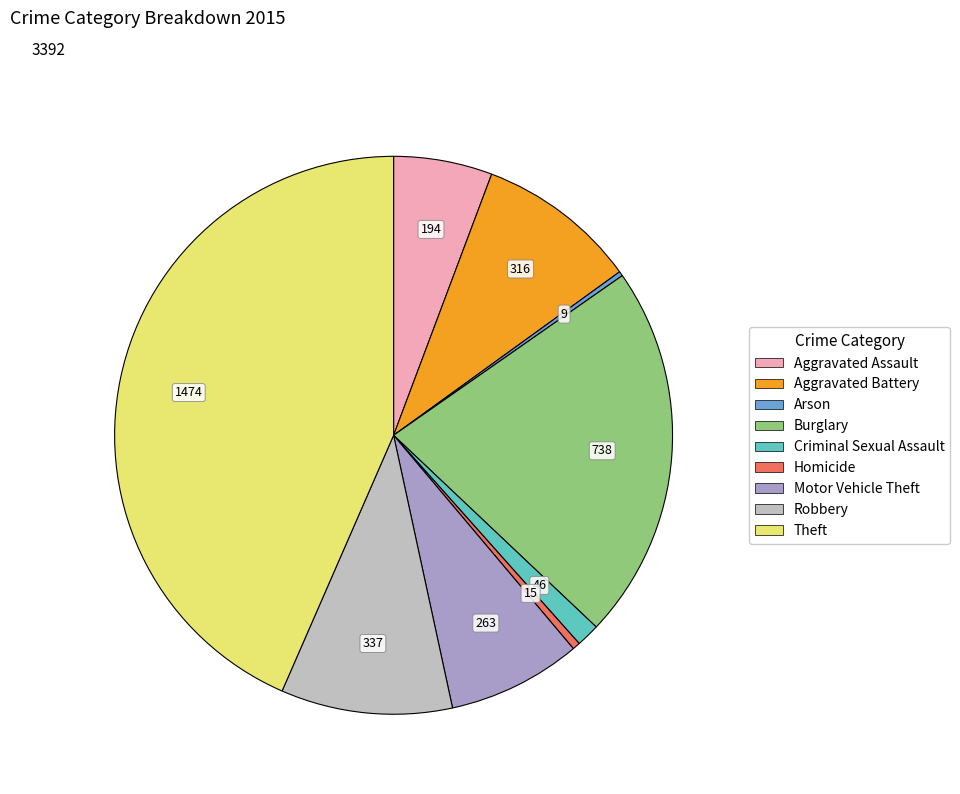

Which has a higher value, Motor Vehicle Theft or Theft?

Theft